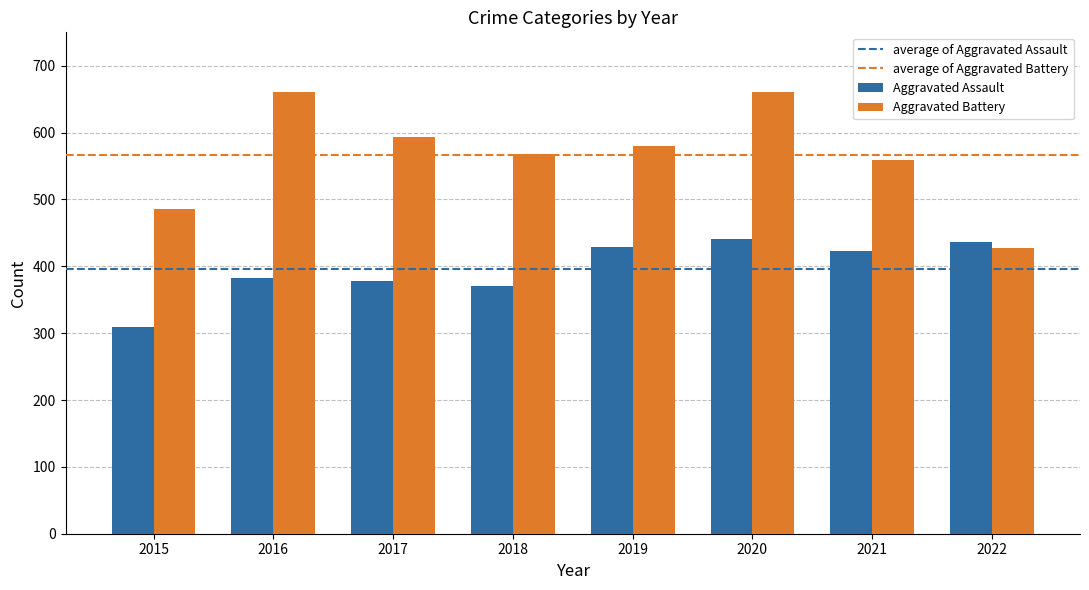

Reading left to right, extract all data points from this chart.

Aggravated Assault: 2015=309	2016=383	2017=378	2018=371	2019=429	2020=441	2021=423	2022=437
Aggravated Battery: 2015=486	2016=660	2017=594	2018=568	2019=580	2020=660	2021=559	2022=428